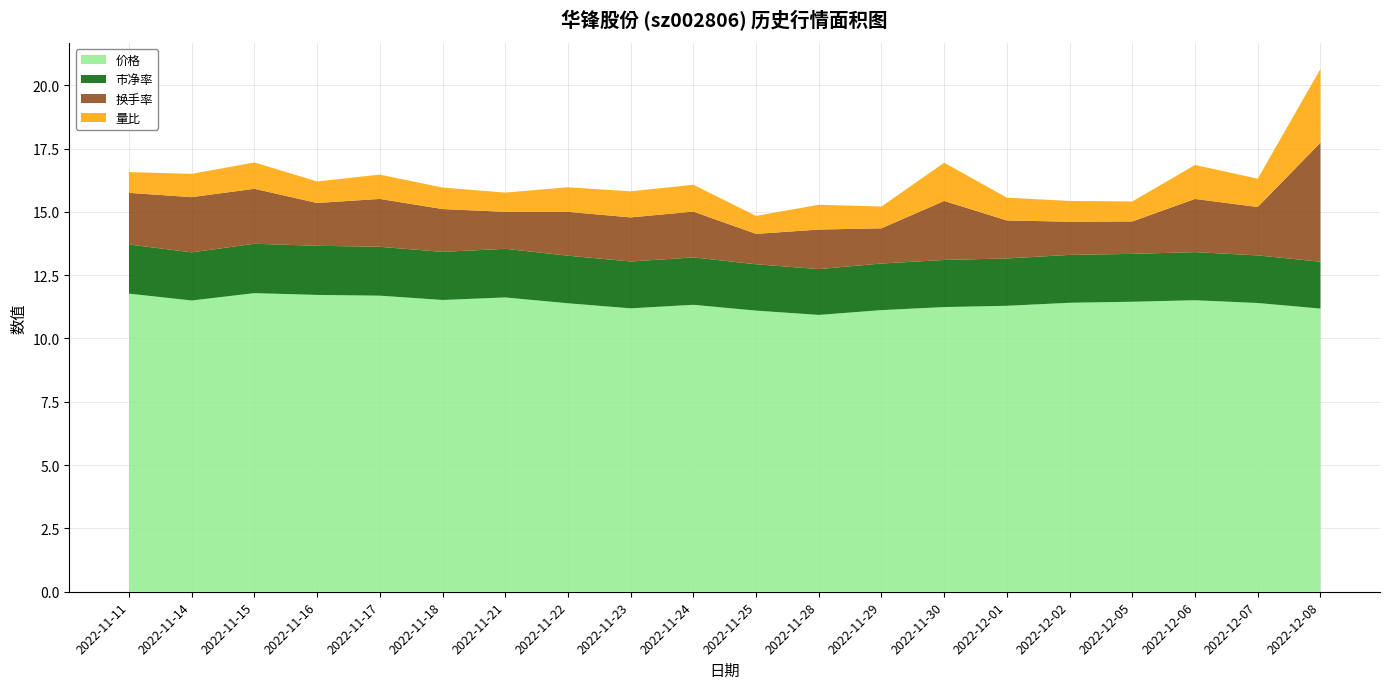

Reading left to right, list all the values displayed in this chart.

价格: 11.8	11.5	11.8	11.7	11.7	11.5	11.6	11.4	11.2	11.3	11.1	10.9	11.1	11.2	11.3	11.4	11.4	11.5	11.4	11.2
市净率: 1.9	1.9	1.9	1.9	1.9	1.9	1.9	1.9	1.9	1.9	1.8	1.8	1.8	1.9	1.9	1.9	1.9	1.9	1.9	1.9
换手率: 2.0	2.2	2.2	1.7	1.9	1.7	1.5	1.7	1.7	1.8	1.2	1.6	1.4	2.3	1.5	1.3	1.3	2.1	1.9	4.7
量比: 0.8	0.9	1.0	0.8	1.0	0.8	0.8	1.0	1.0	1.1	0.7	1.0	0.9	1.5	0.9	0.8	0.8	1.3	1.1	2.9